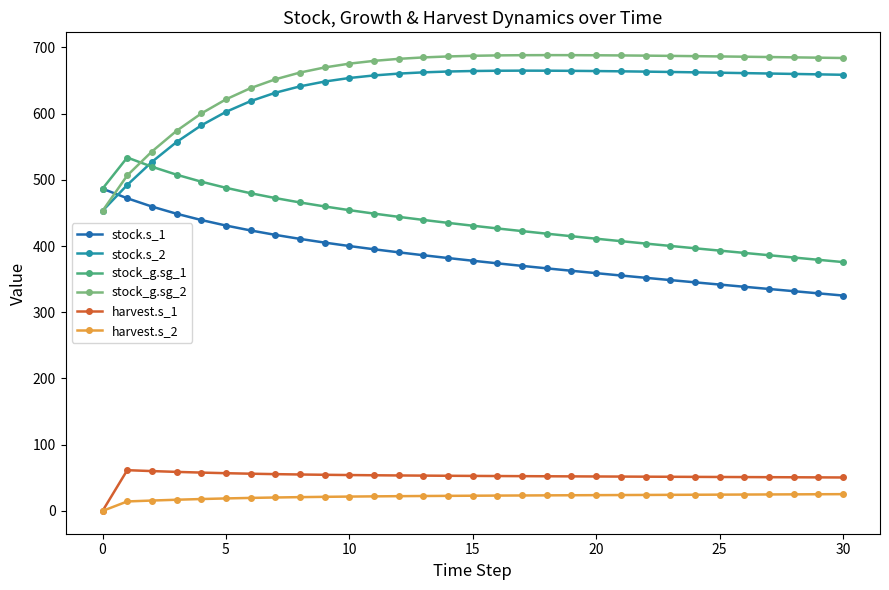

What is the maximum value for stock_g.sg_2?

688.4